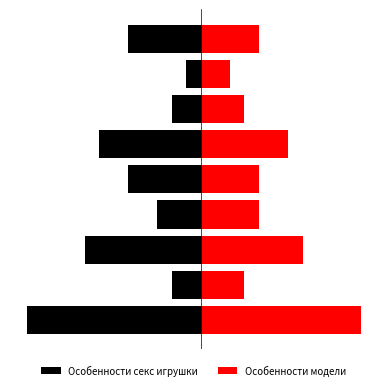

Rank the series at 8 from highest to lowest value.

Особенности модели, Особенности секс игрушки